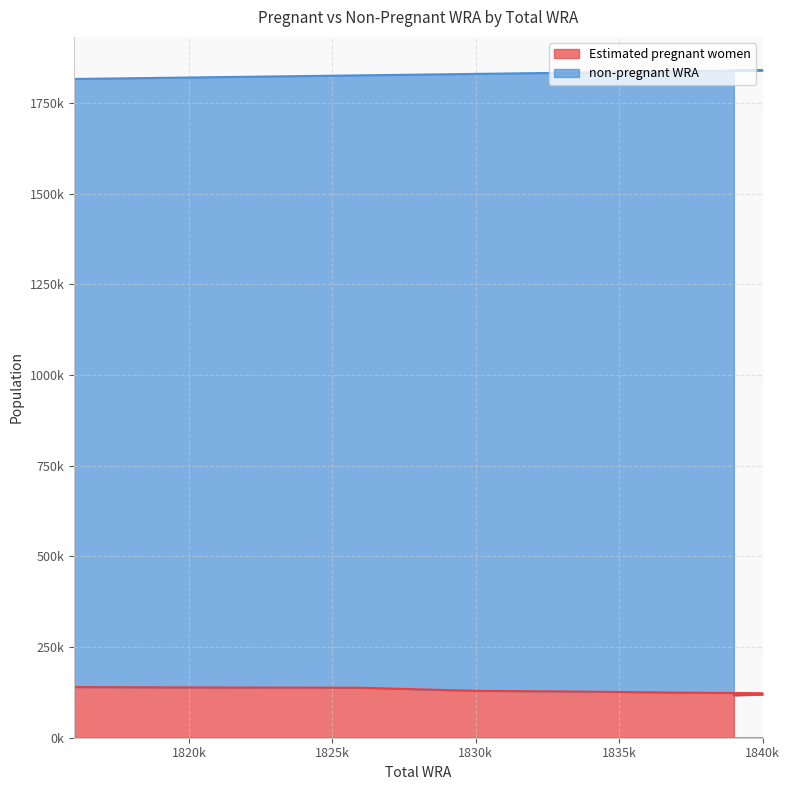

Where does the Estimated pregnant women series first go above 126145?

1816000